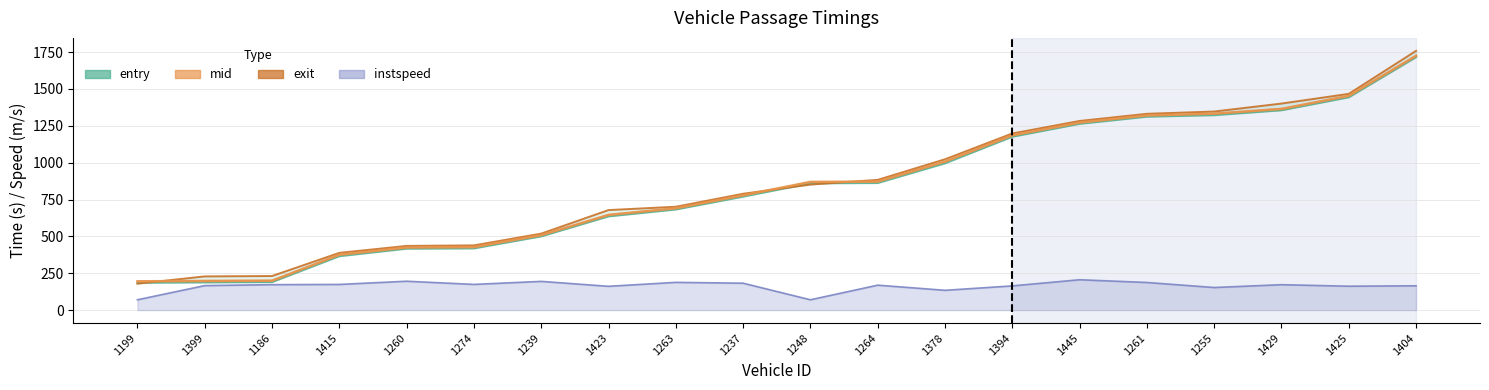

True or false: exit and instspeed intersect in this chart.

False